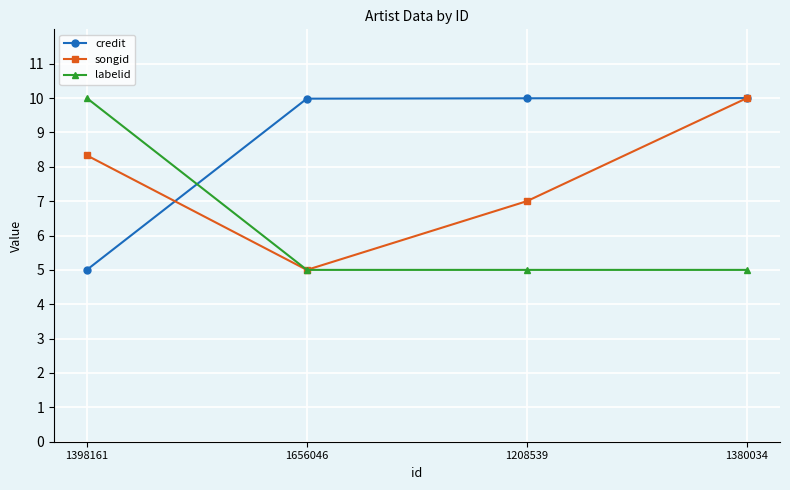

What are all the series names shown in the legend?

credit, songid, labelid